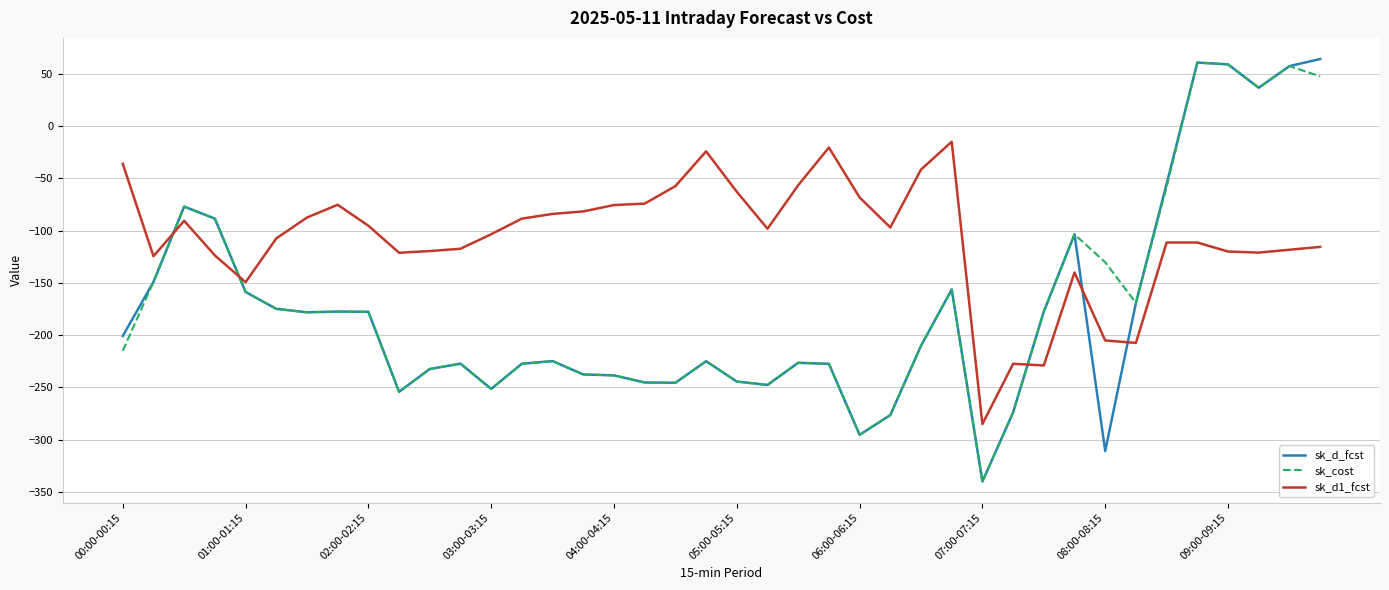

What is the smallest value displayed?

-340.2